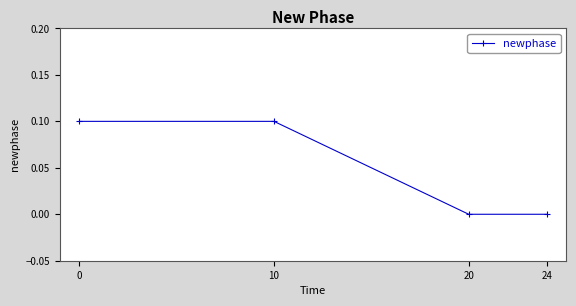

What is the difference between the second highest and second lowest values?

0.1